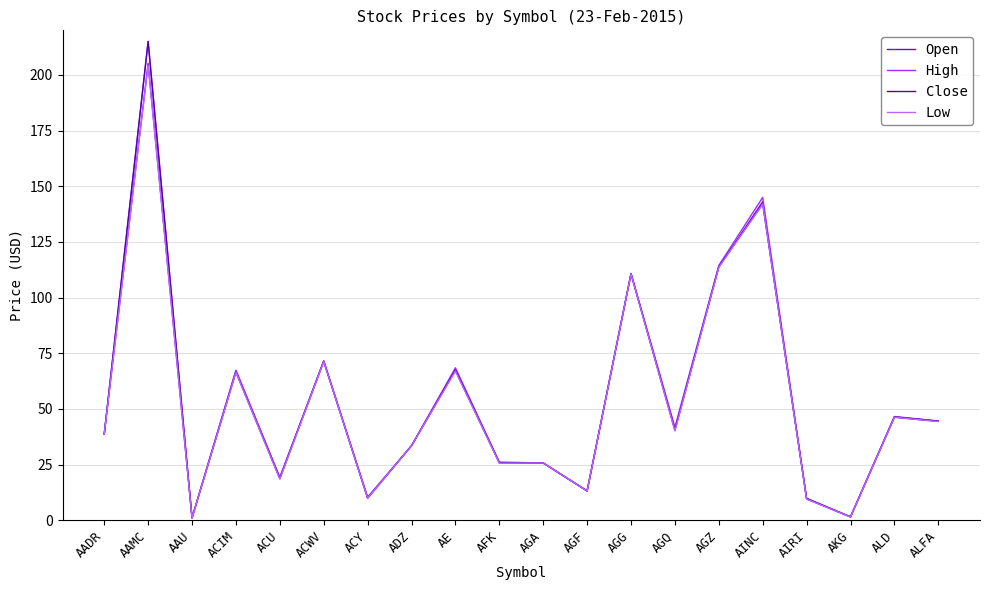

At which category is the sum across all series the highest?

AAMC